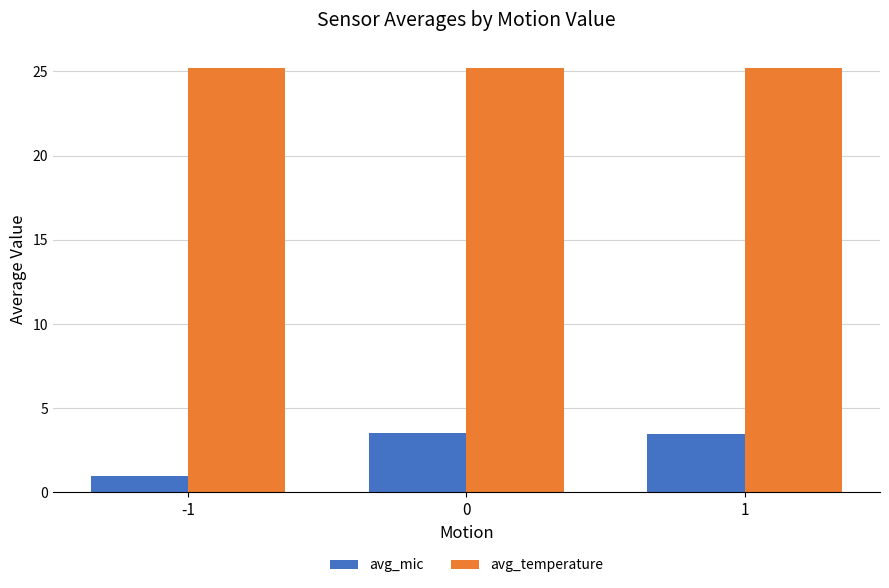

Which series changed the most between -1 and 0?

avg_mic